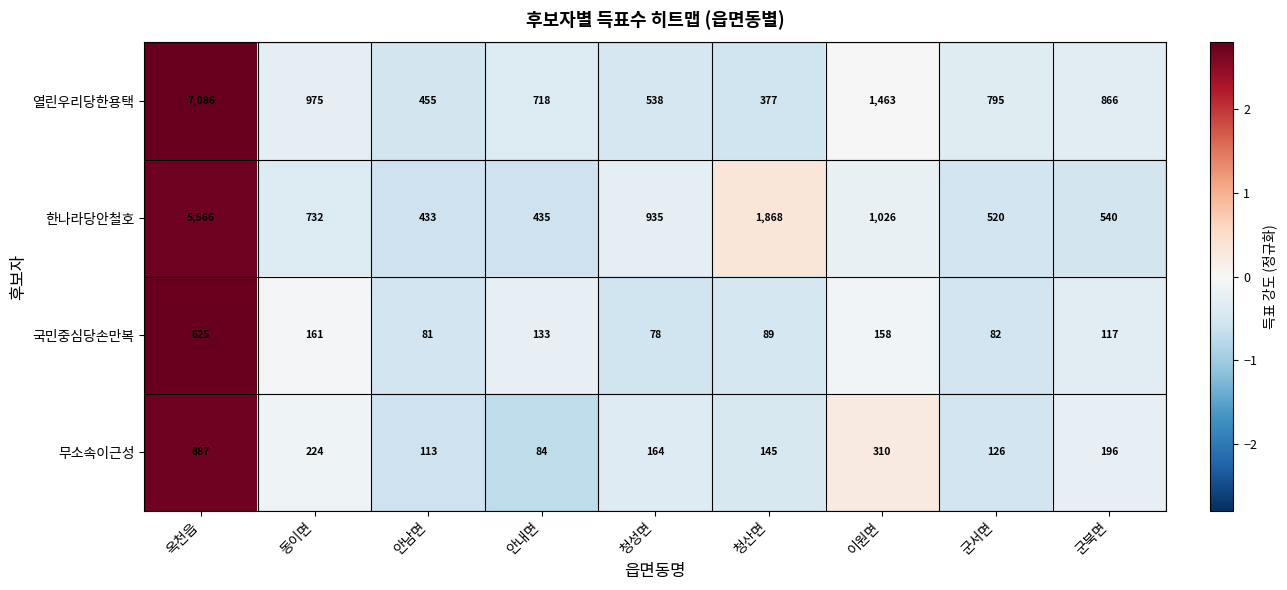

Count the number of data series in this chart.

4